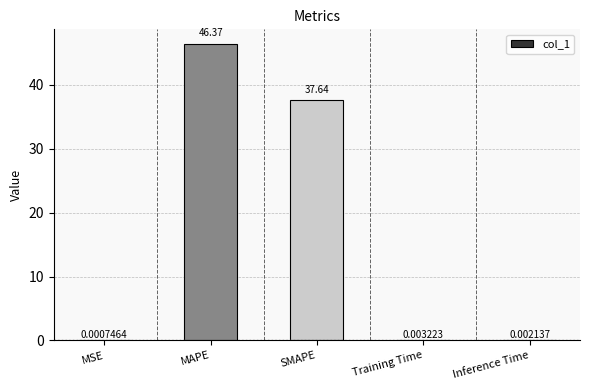

Which category has the highest value across all series?

MAPE